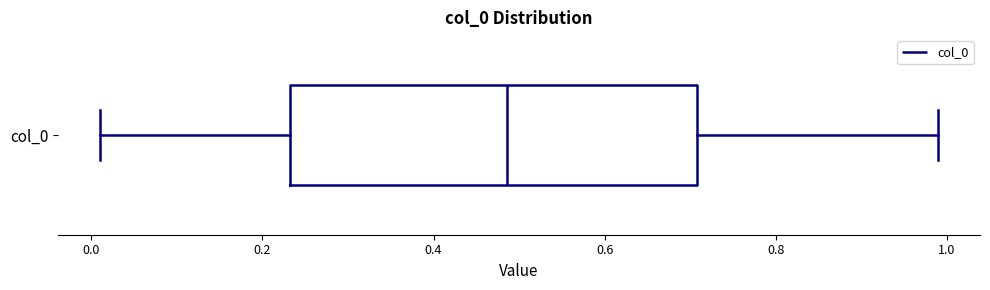

Transcribe this box plot: give where the median line is, the range the box spans, and where the two whiskers end, as read against the x-axis. The values are not printed on the chart, so give them approximately, as read against the axis.

median 0.48, box 0.24 to 0.70, whiskers 0.02 to 1.00